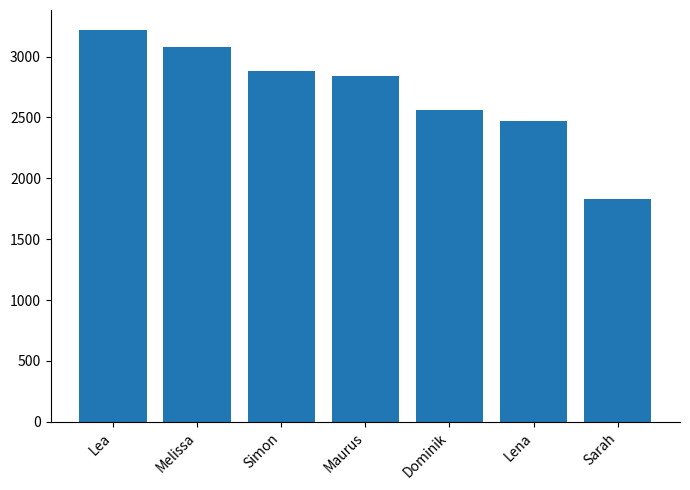

List the labels in order of value, largest first.

Lea, Melissa, Simon, Maurus, Dominik, Lena, Sarah